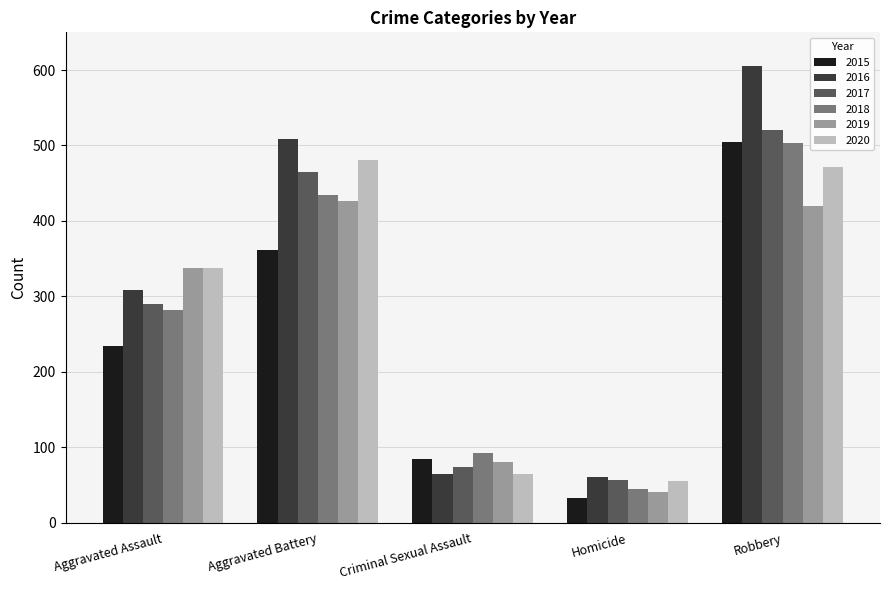

What is the value of the 2020 bar at the 1st from the left?

337